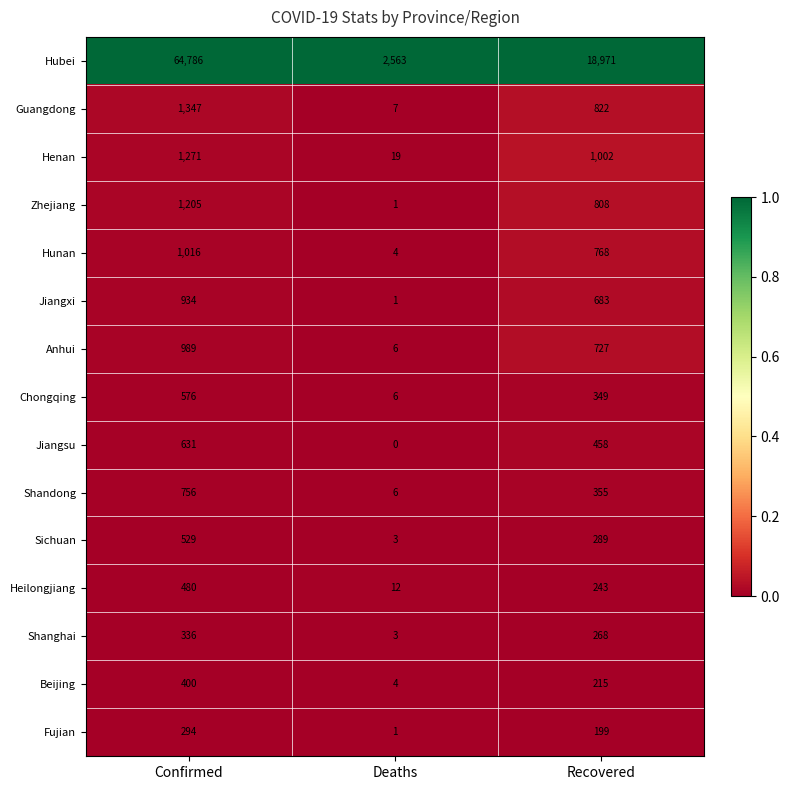

The value of Chongqing at Deaths is 3. True or false?

False